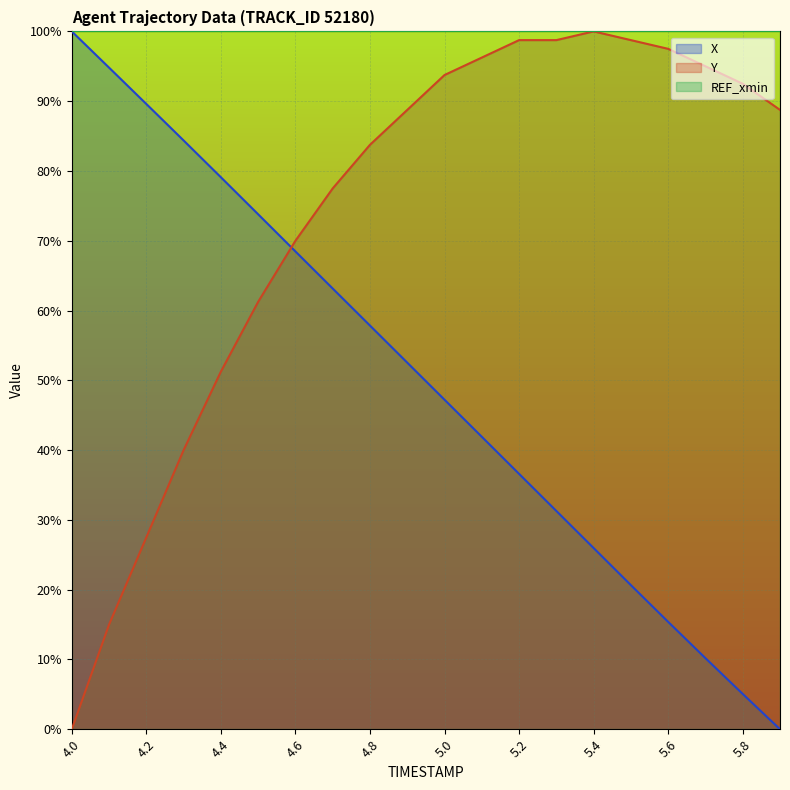

How many times do Y and X cross each other?

1